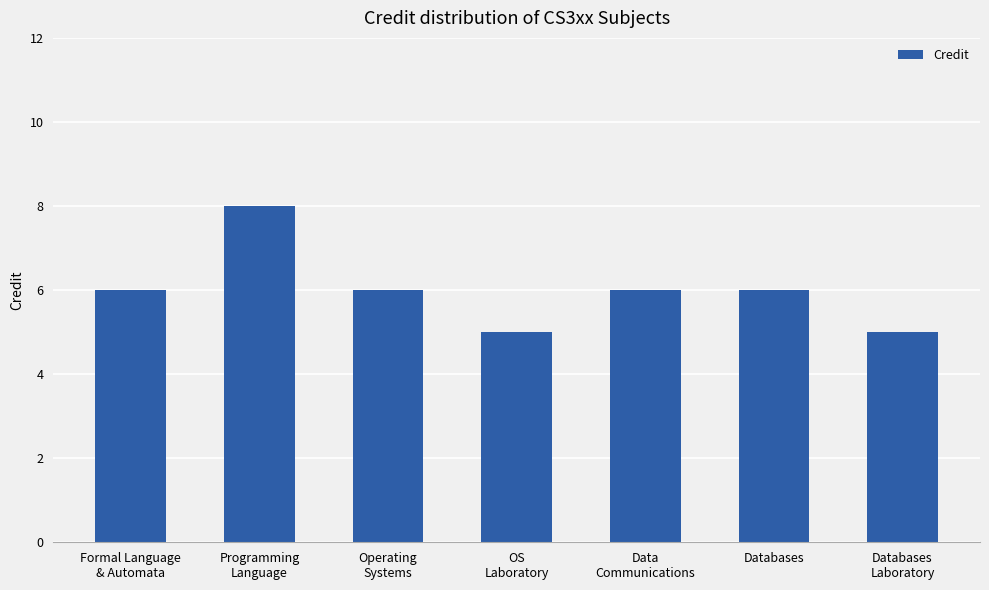

What is the difference between the maximum and second lowest values?

3